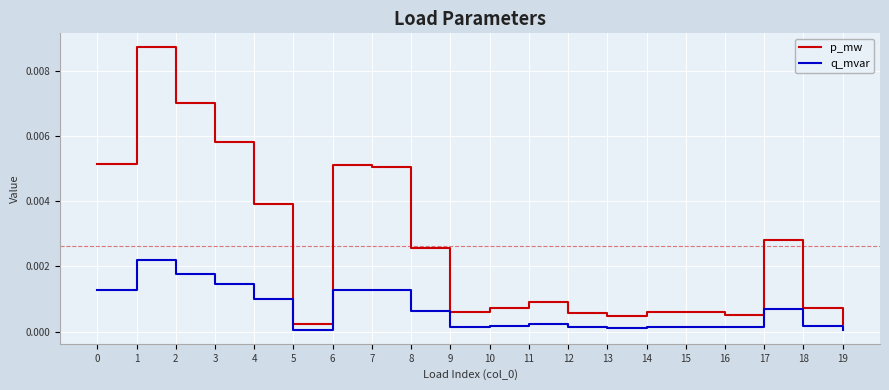

Rank the series by their average value, from lowest to highest.

q_mvar, p_mw